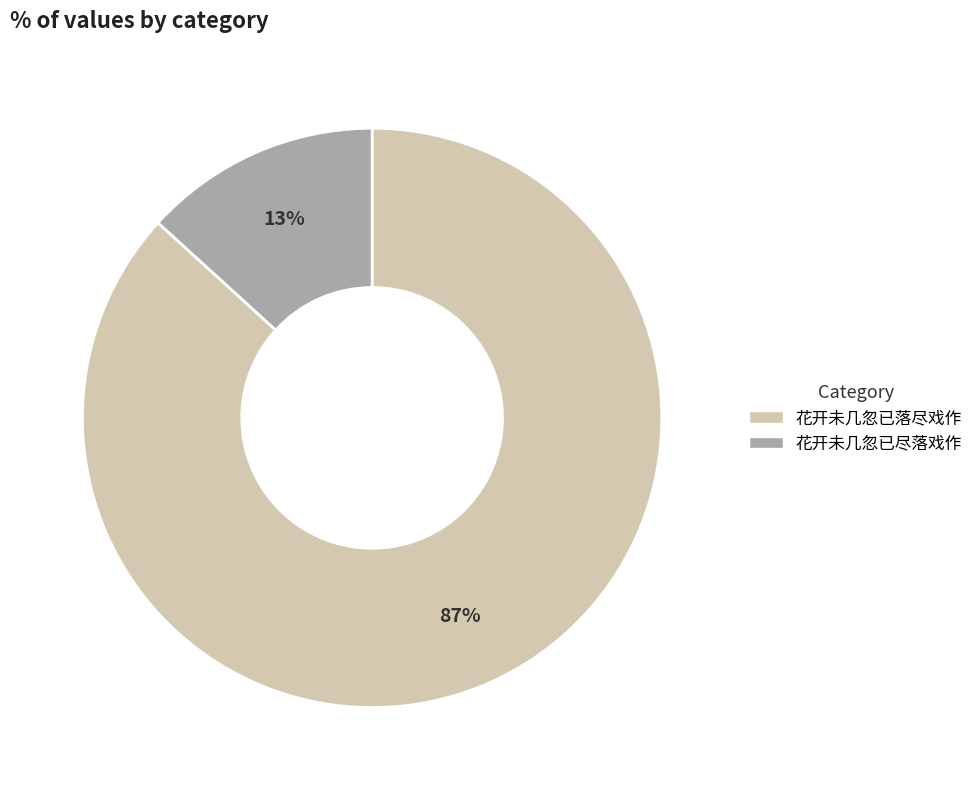

The 花开未几忽已尽落戏作 slice represents 13% of the pie. True or false?

True